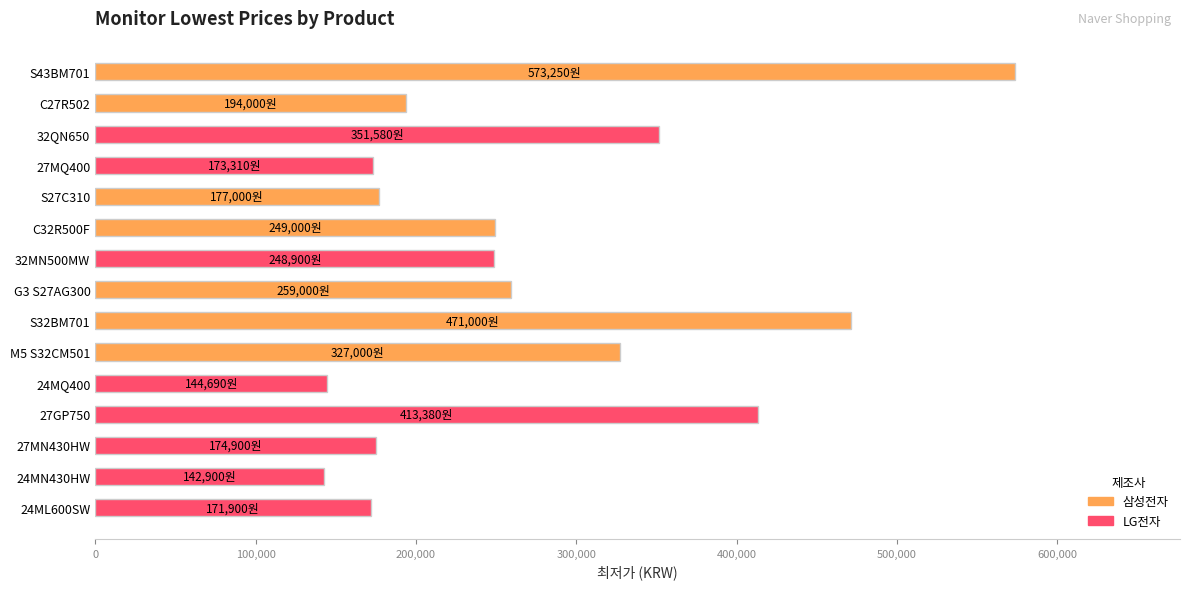

What is the change in value from G3 S27AG300 to 24MQ400?

-114310